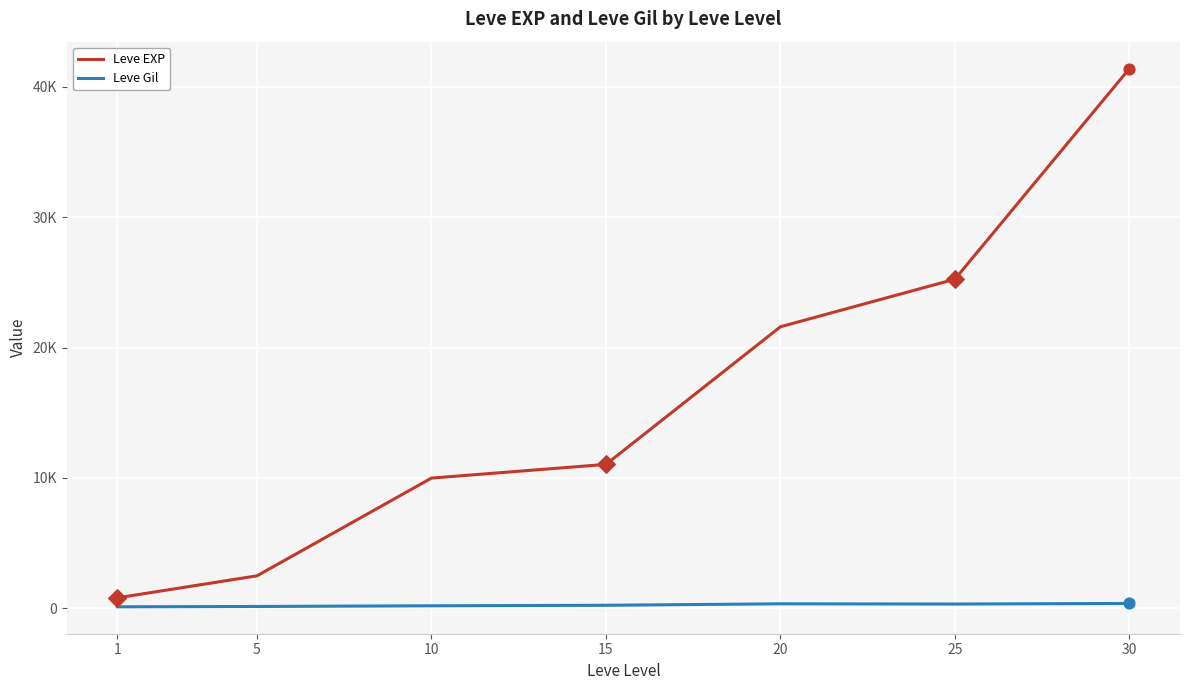

Which series has the largest total across all categories?

Leve EXP